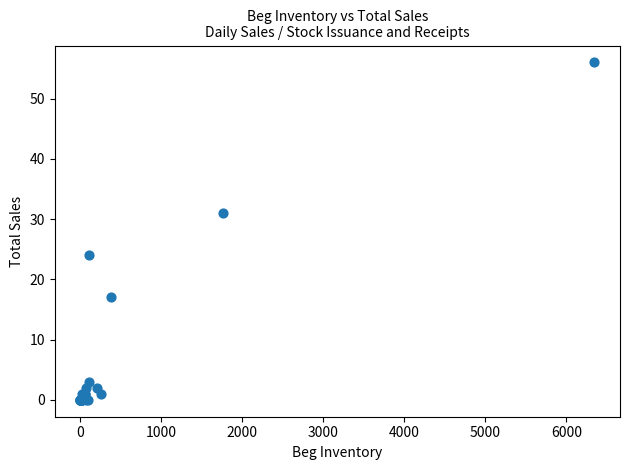

What Y value in the scatter plot is closest to 28?

31